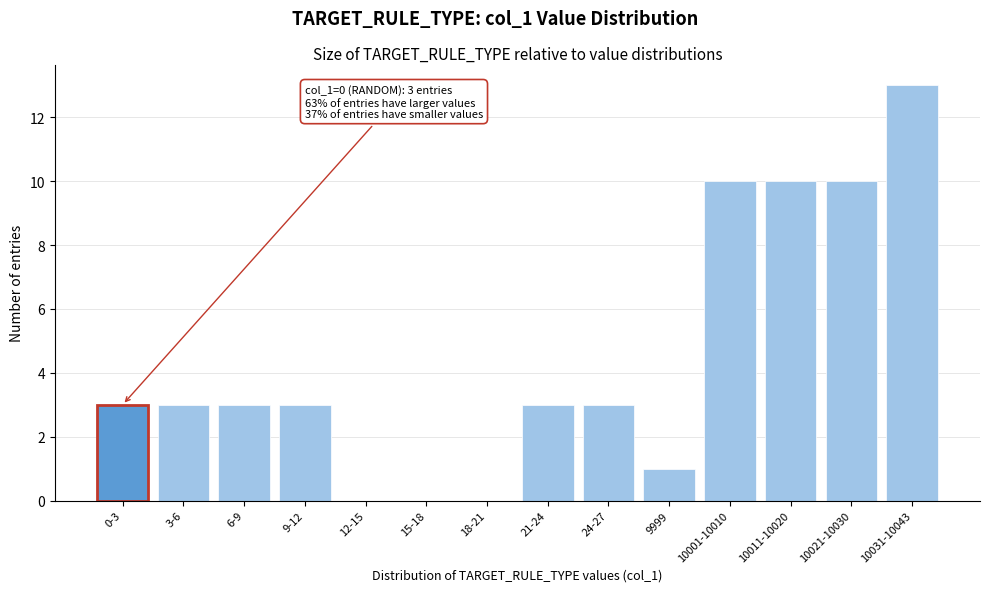

Reading left to right, what are all the values shown in this chart?

0-3=3	3-6=3	6-9=3	9-12=3	12-15=0	15-18=0	18-21=0	21-24=3	24-27=3	9999=1	10001-10010=10	10011-10020=10	10021-10030=10	10031-10043=13